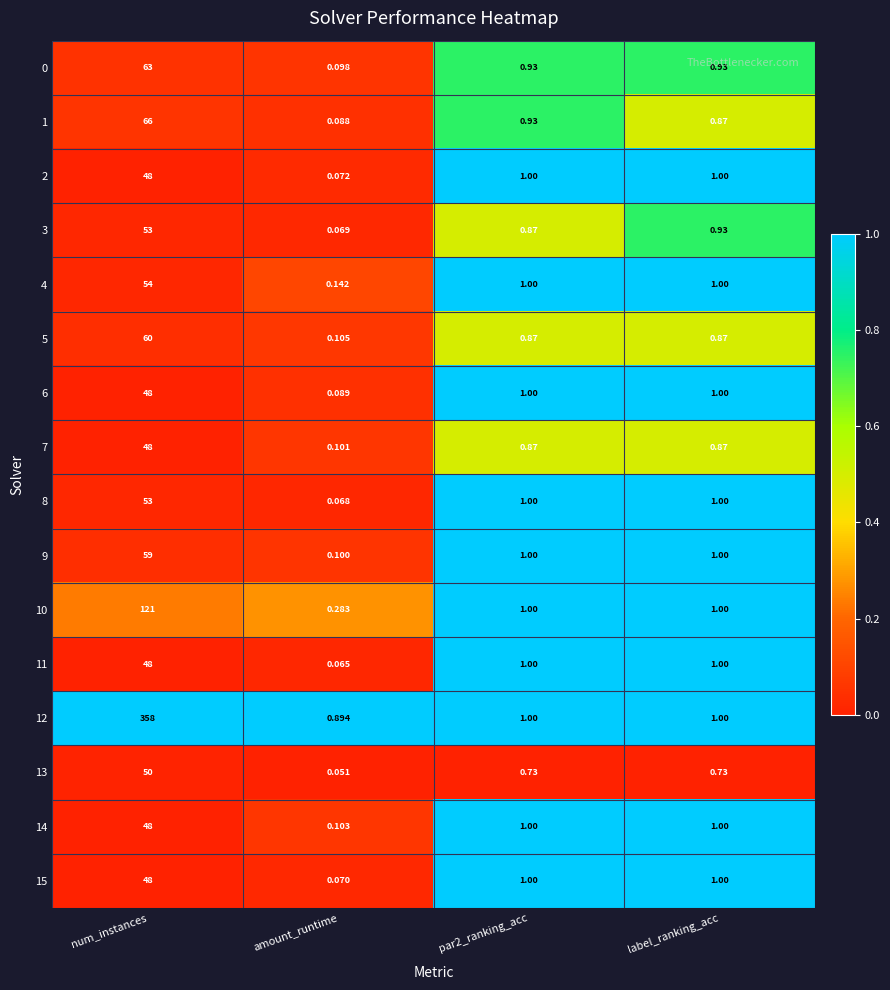

At which label is 3 closest to 26?

label_ranking_acc